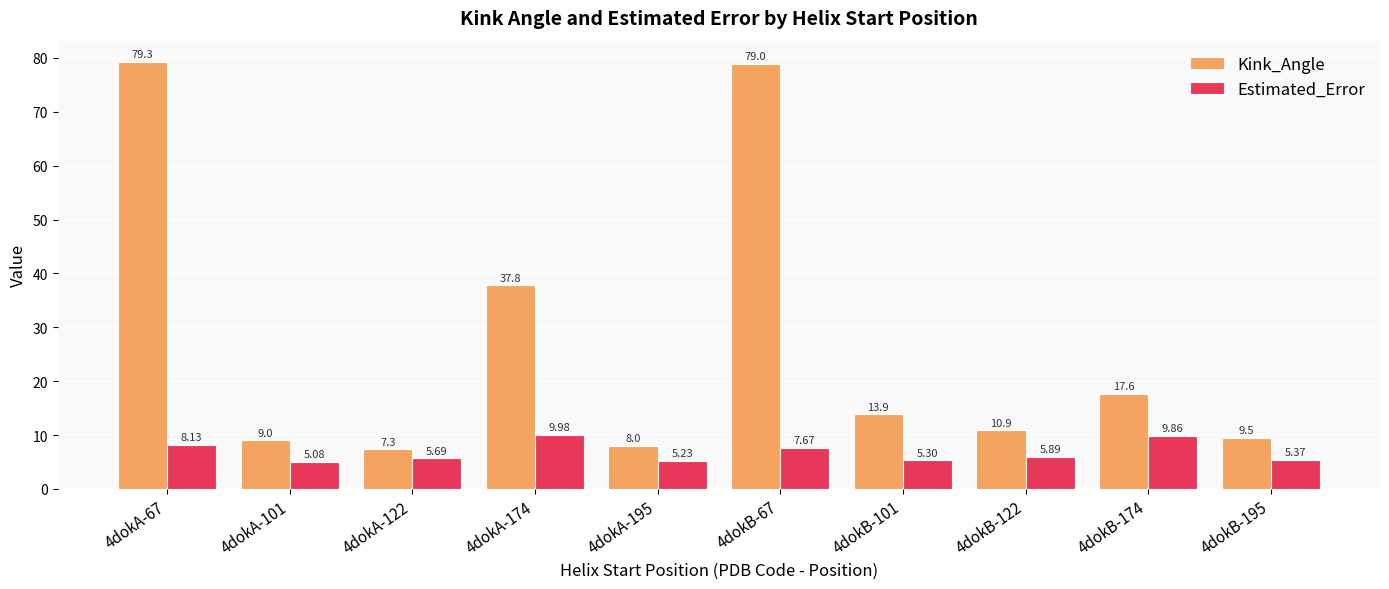

What is the difference between the maximum and second lowest values in the Kink_Angle series?

71.3